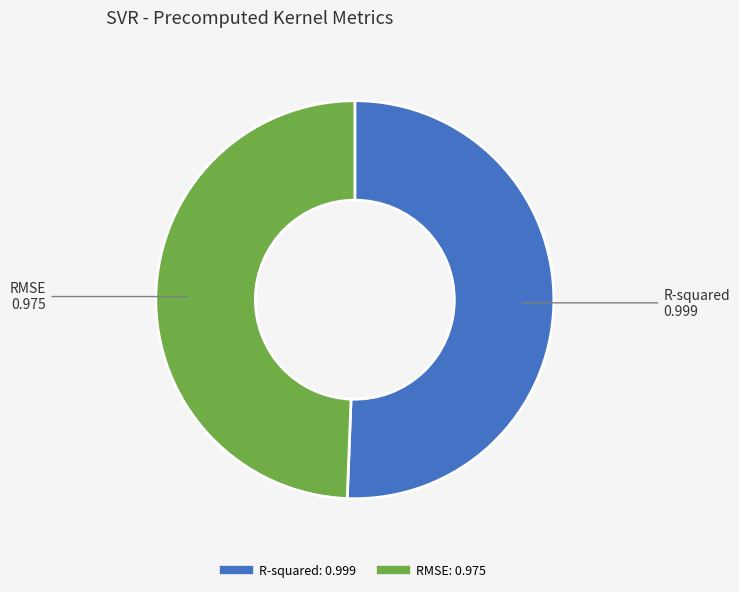

Is it true that RMSE is 49% of the pie?

True